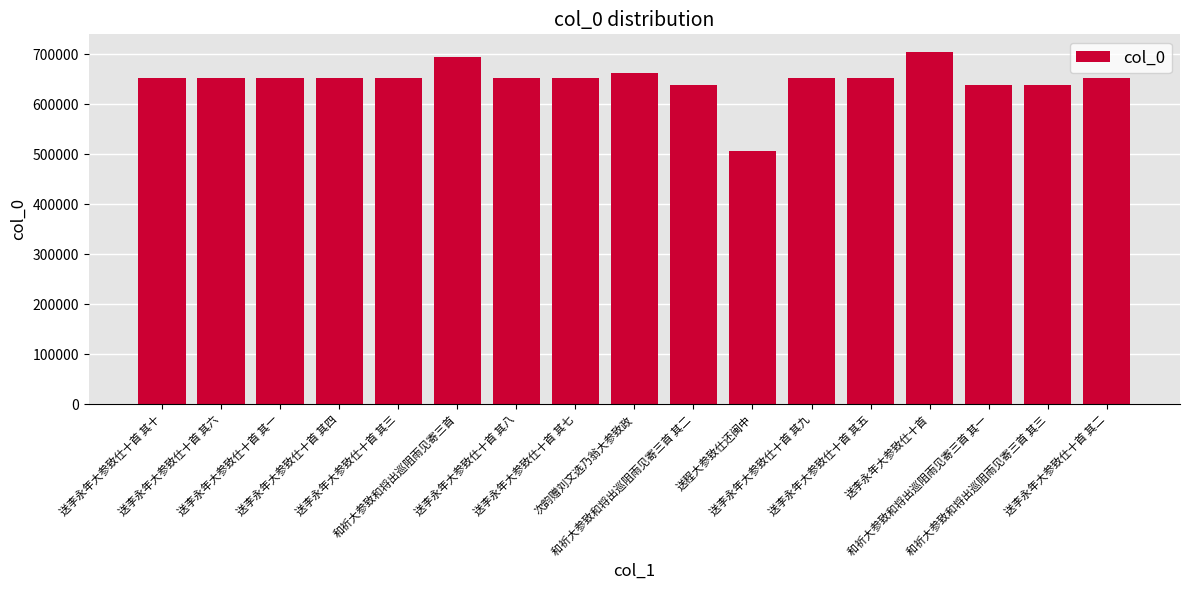

What is the smallest value displayed?

507034